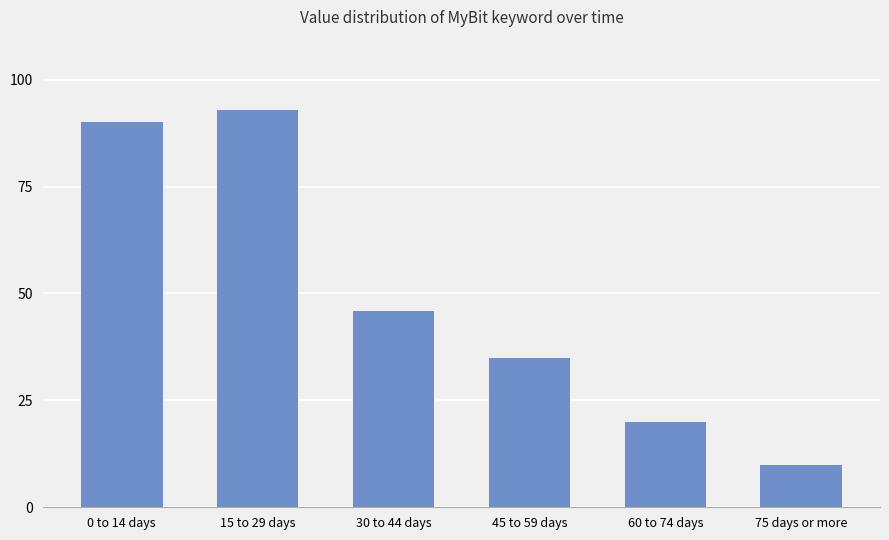

How many values are below 46?

3